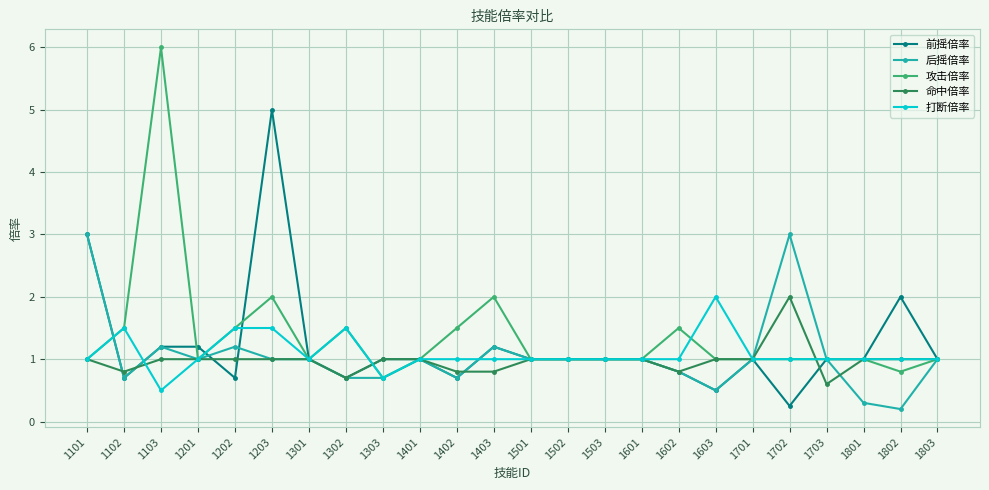

Which series has the widest spread of values?

攻击倍率